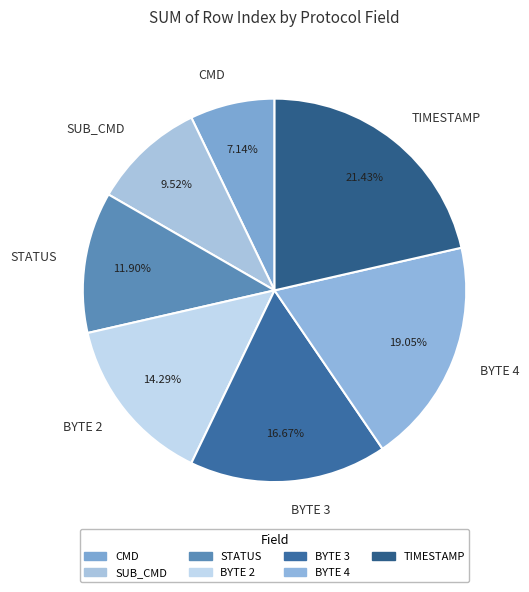

The BYTE 4 slice represents 33% of the pie. True or false?

False